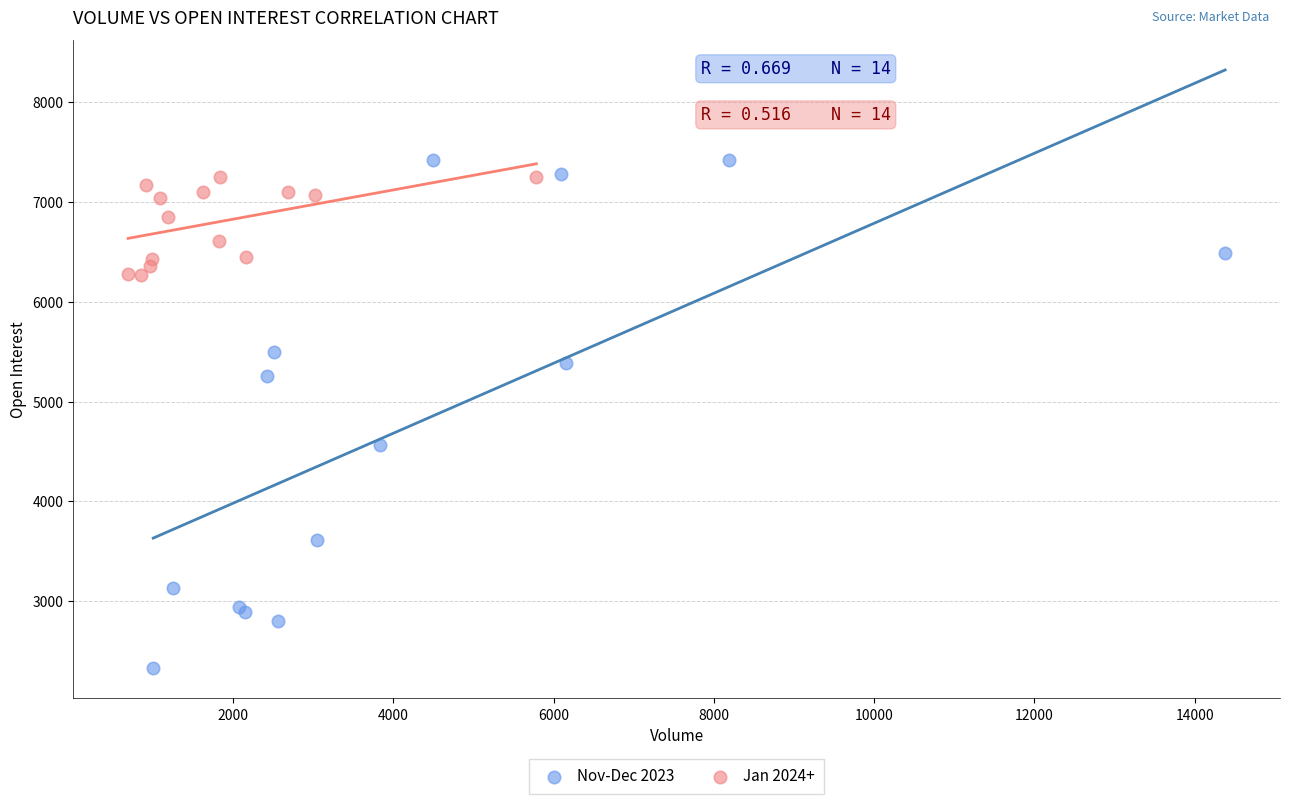

Which series has the widest spread of Y values?

Nov-Dec 2023